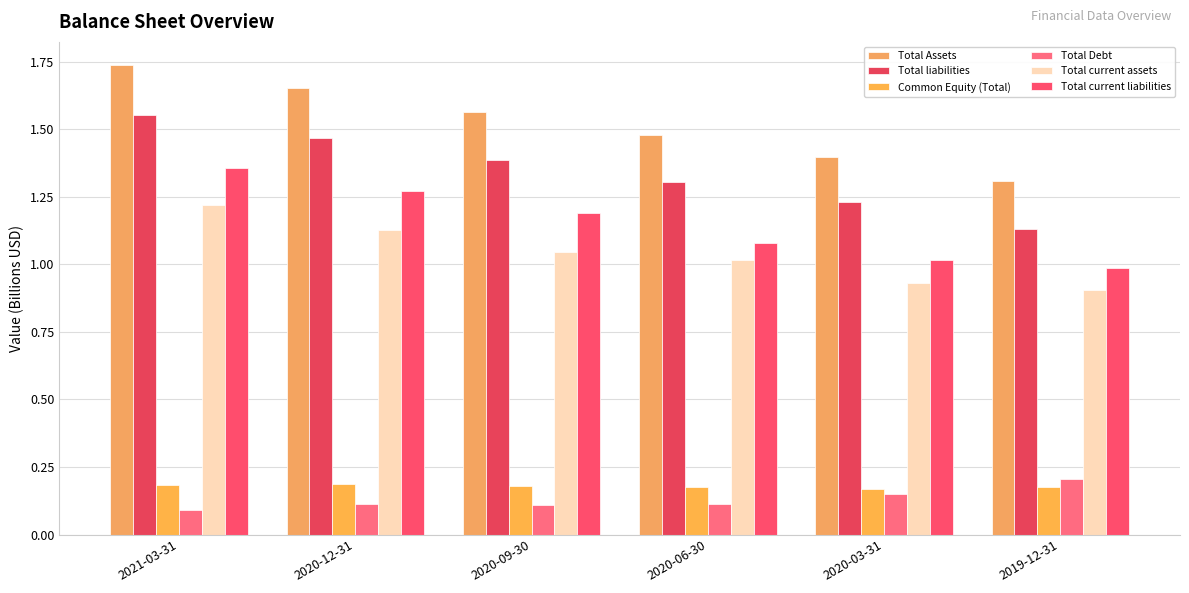

Is it true that Total current assets equals 0.9 at 2020-03-31?

True